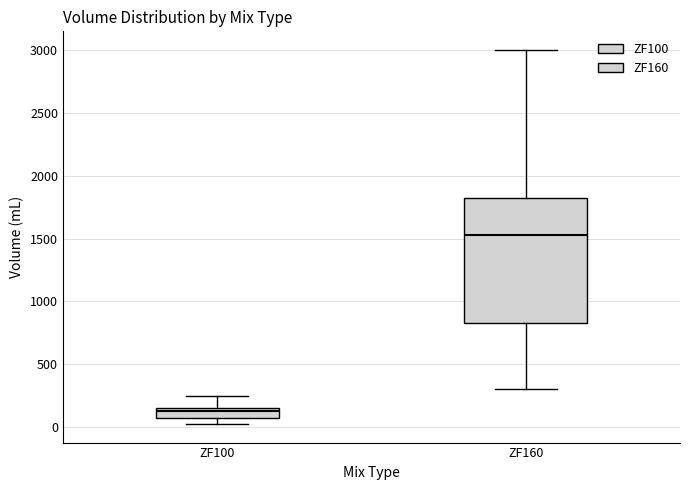

Which box has the highest median line?

ZF160